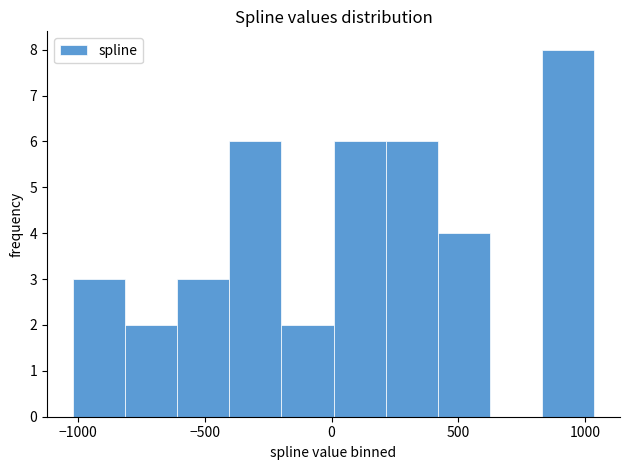

Reading left to right, transcribe this chart: for each bar, give the range it covers on the x-axis and its height. Neither the bar edges nor the heights are printed on the chart, so give them approximately, as read against the axes.

-1000 to -800: 3
-800 to -600: 2
-600 to -400: 3
-400 to -200: 6
-200 to 0: 2
0 to 200: 6
200 to 400: 6
400 to 600: 4
600 to 850: 0
850 to 1050: 8